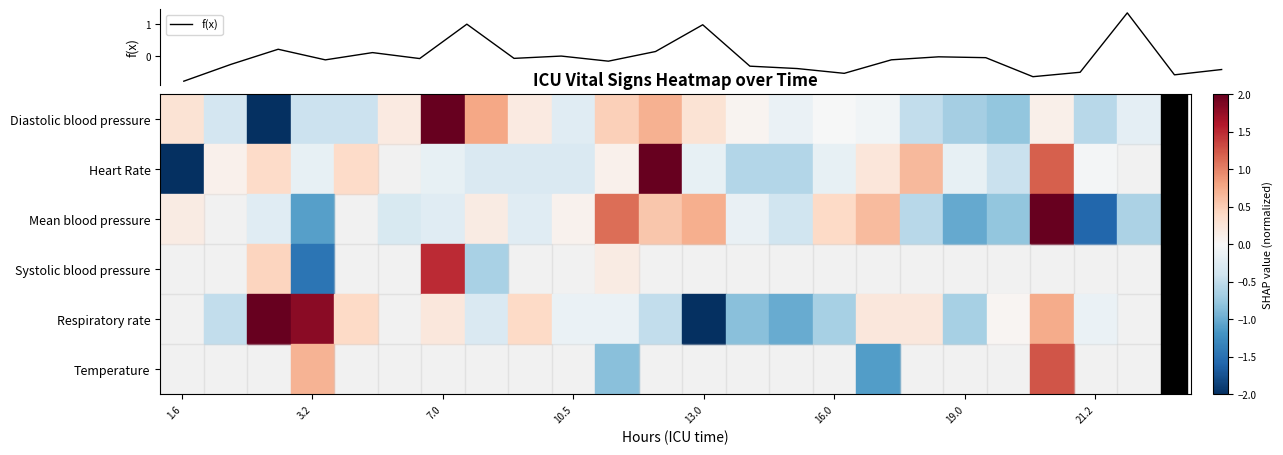

What is the difference between the maximum and minimum values?

2.1